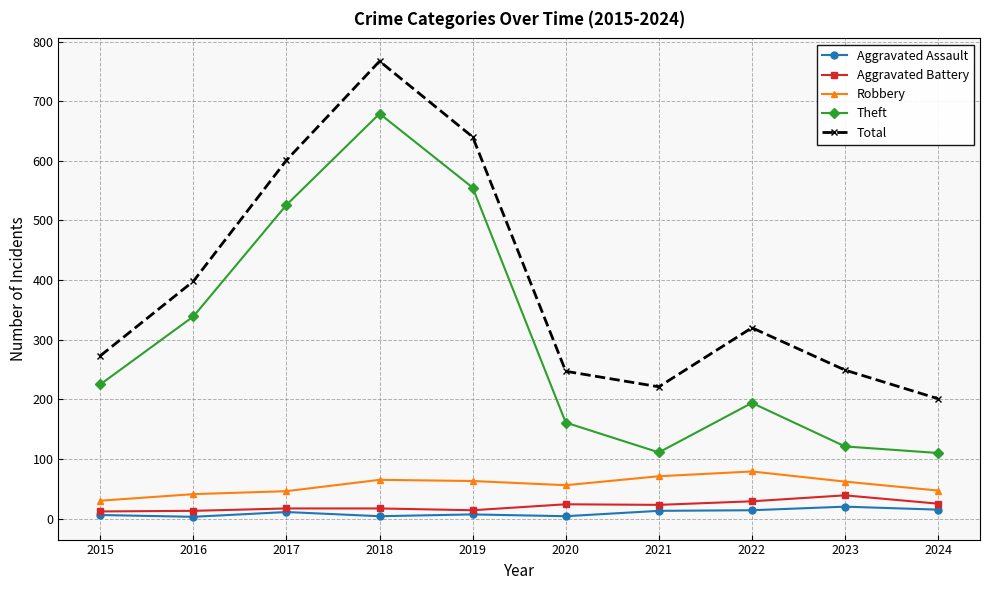

What are all the series names shown in the legend?

Aggravated Assault, Aggravated Battery, Robbery, Theft, Total